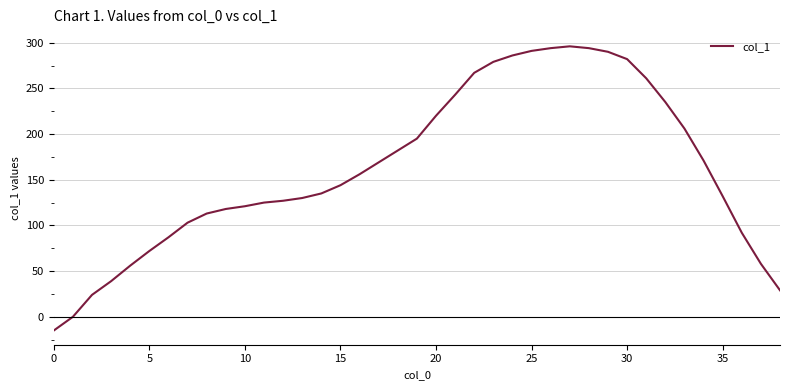

What is the difference between the maximum and minimum values?

311